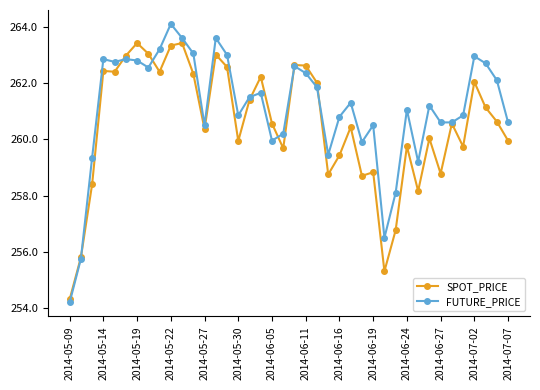

What is the difference between the second highest and second lowest values in the SPOT_PRICE series?

8.1